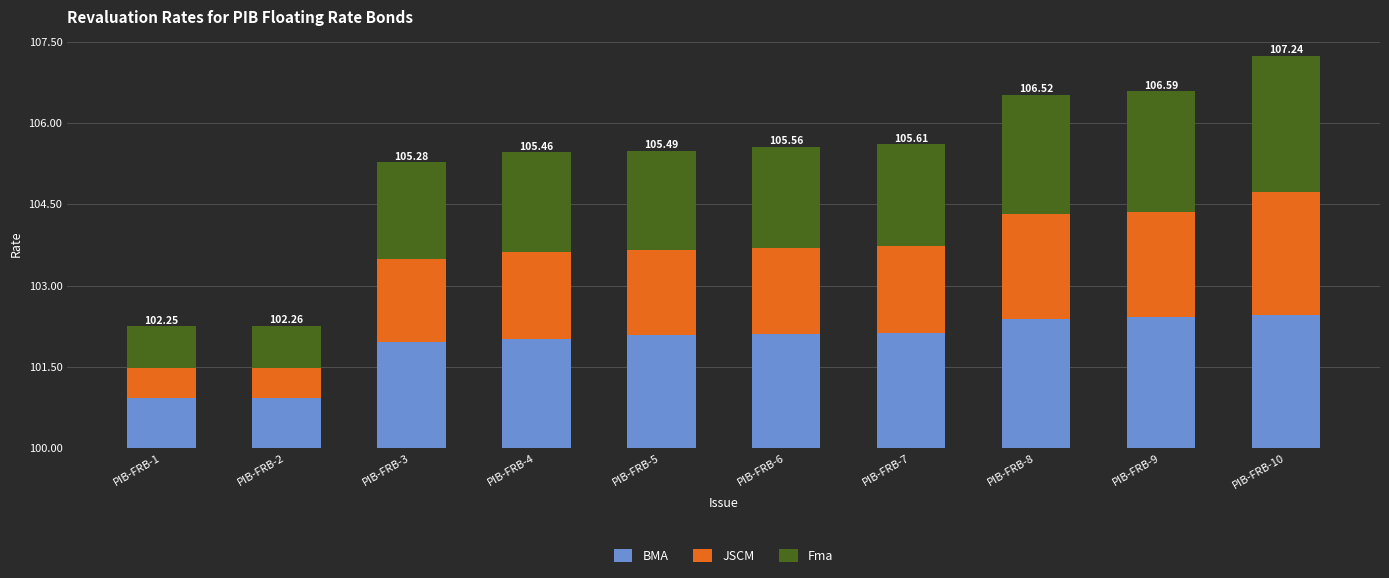

What is the difference between the JSCM values at PIB-FRB-8 and PIB-FRB-5?

0.4